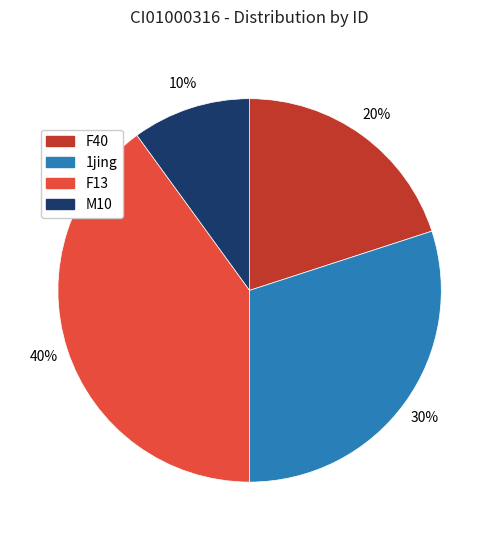

How many slices are in this pie chart?

4